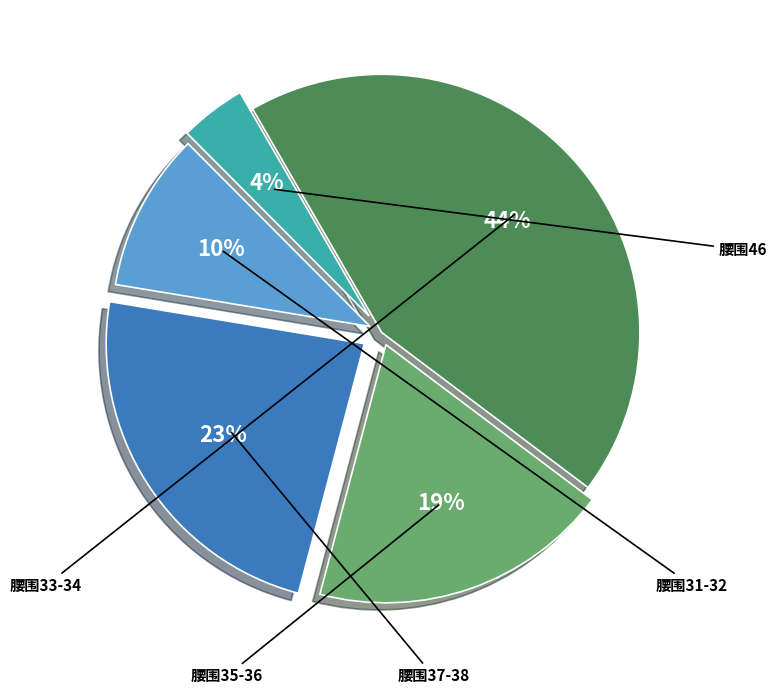

How many segments does this pie chart have?

5